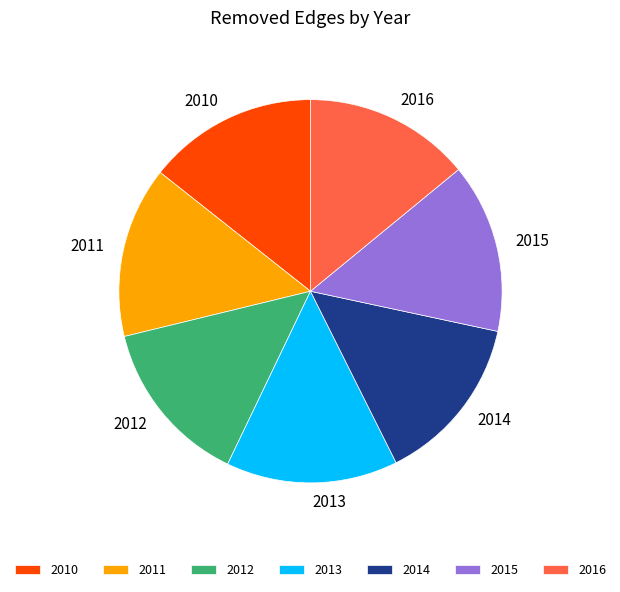

Does 2014 represent more than half of the total?

No